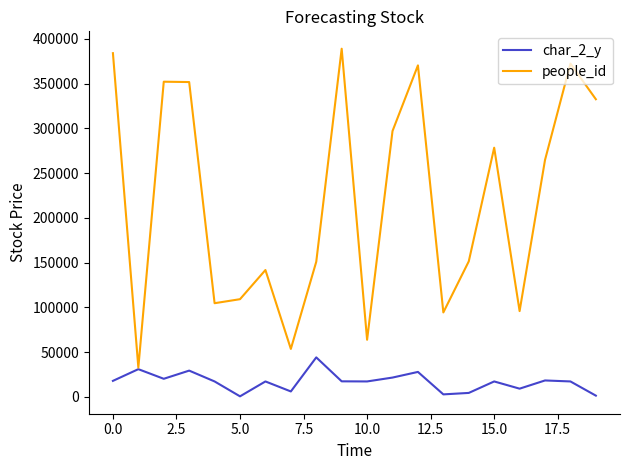

Which series has the widest spread of values?

people_id